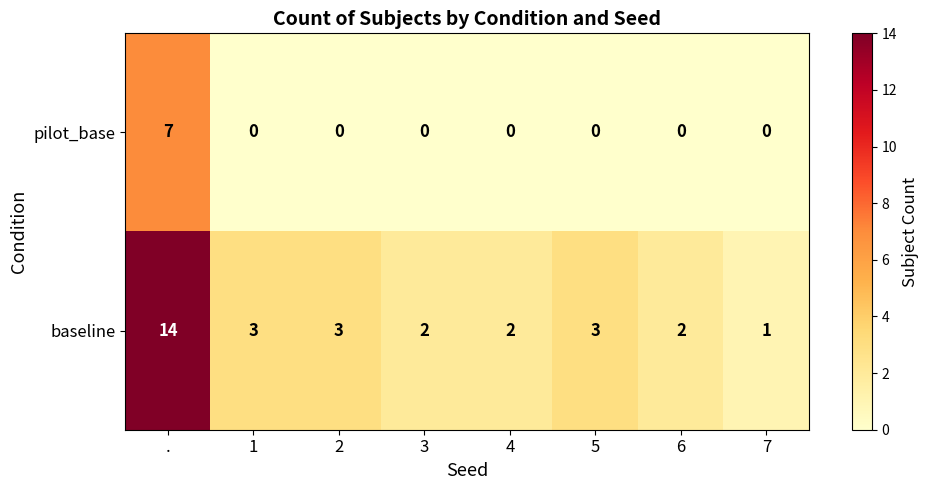

List the series in order of their overall mean, lowest first.

pilot_base, baseline